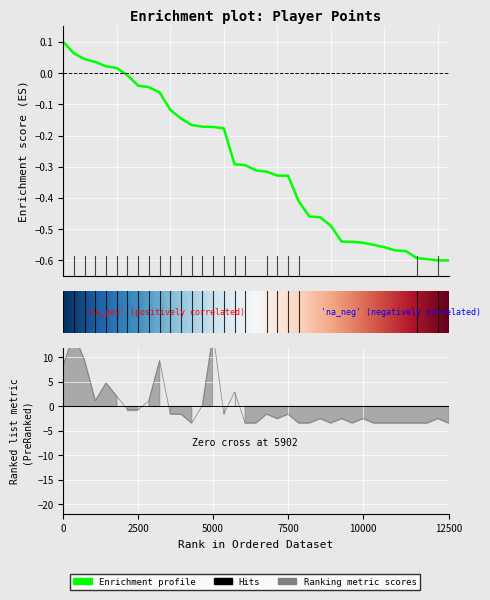

How many lines are shown in the chart?

2